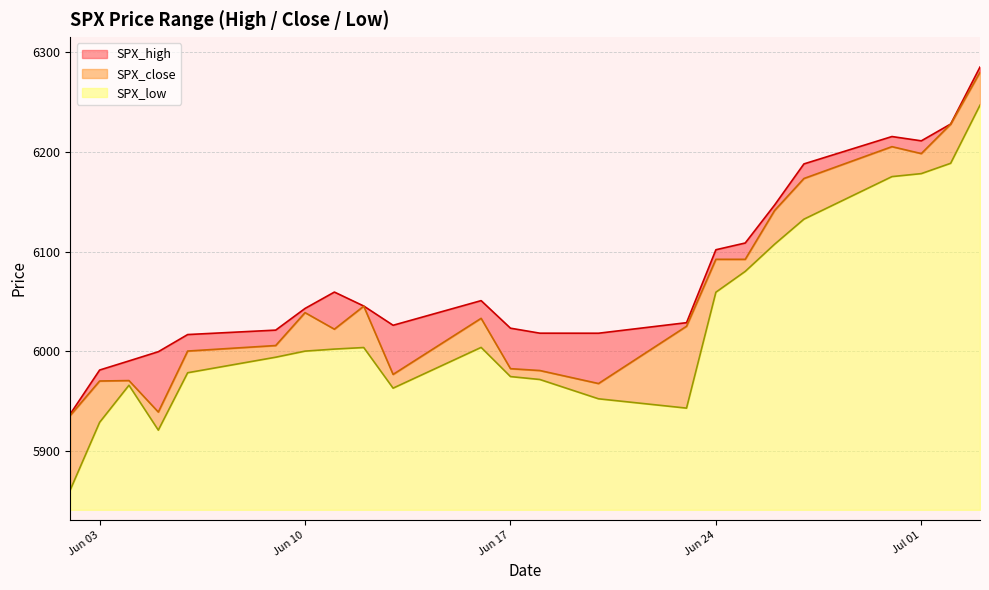

At which category is the sum across all series the highest?

2025-07-03